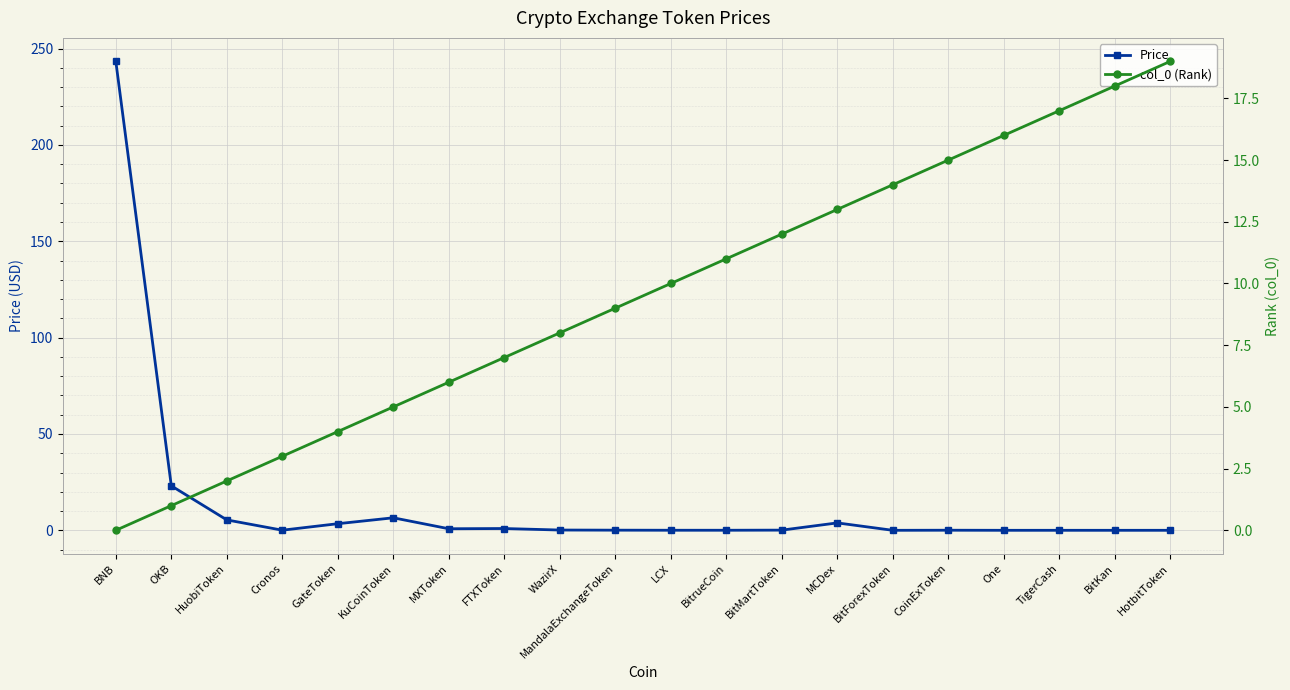

At which category does the chart reach its peak across all series?

BNB